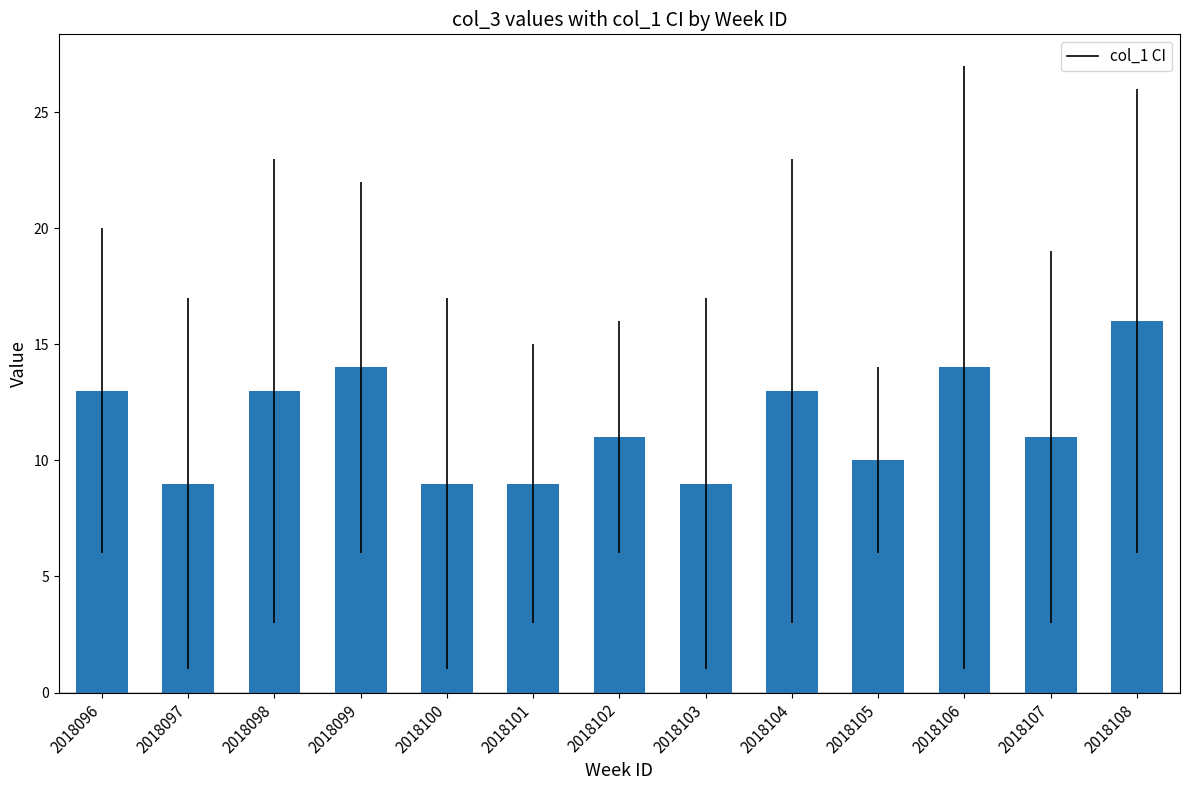

What is the change in value from 2018100 to 2018108?

+7